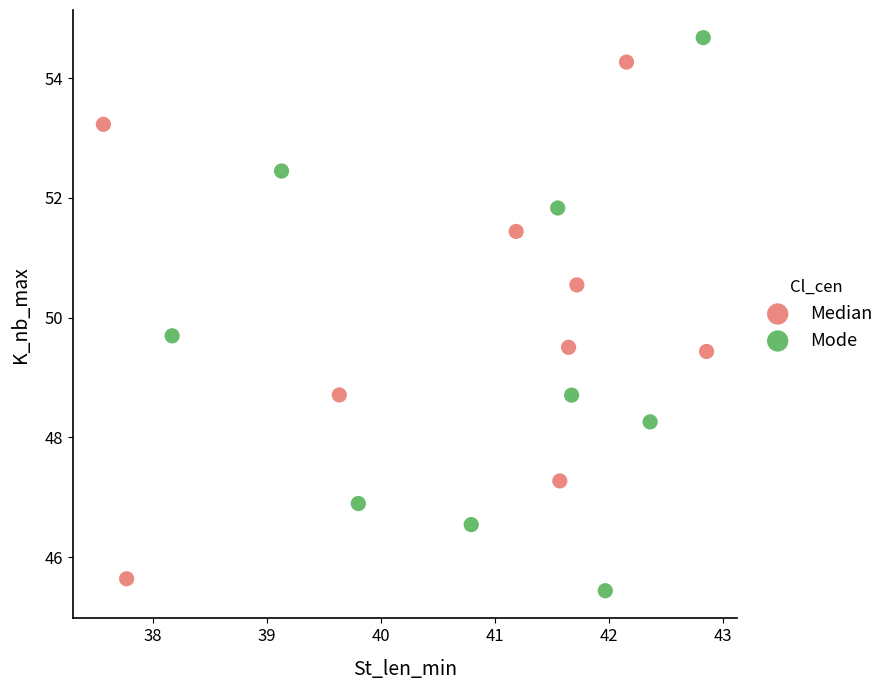

Which series contains the highest Y value?

Mode